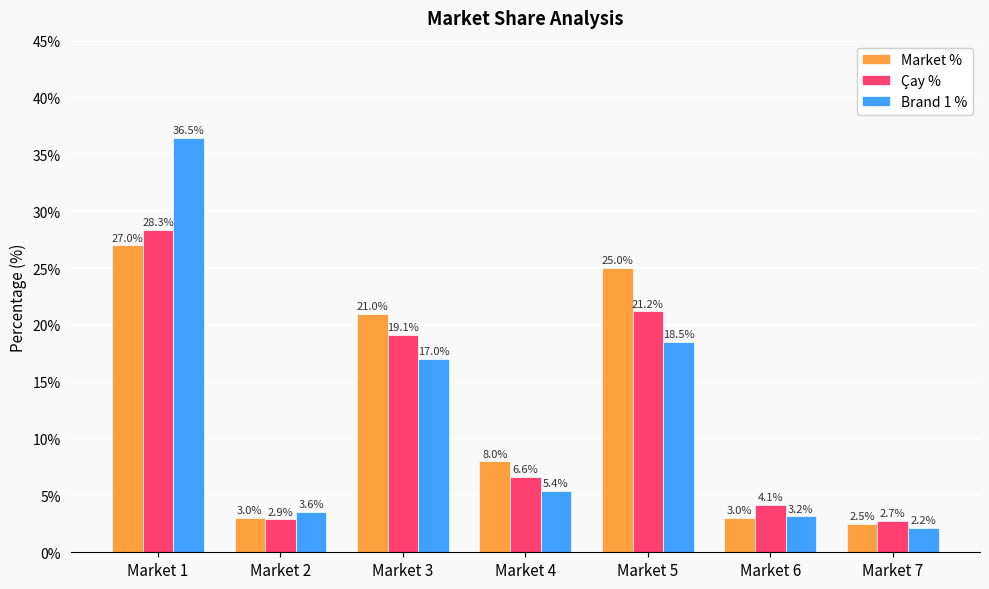

What is the value of the Market % bar at the 2nd from the left?

3.0